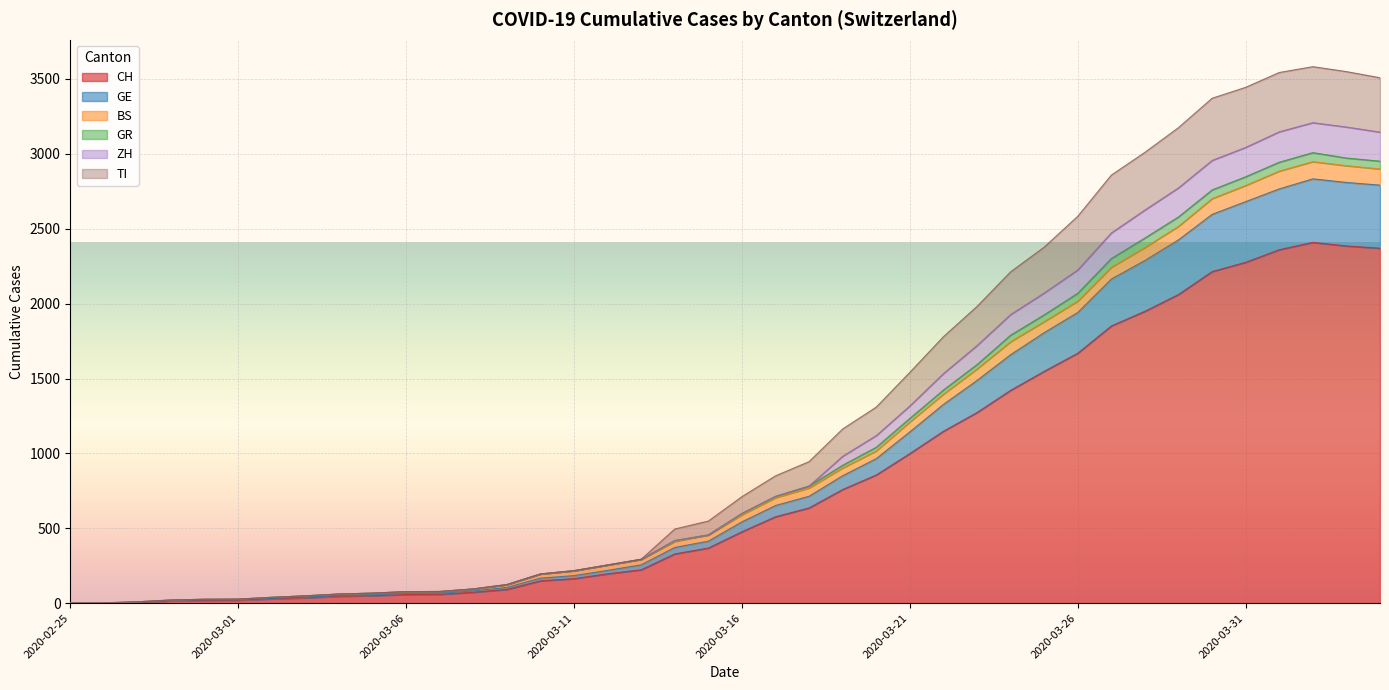

What is the highest value of the CH series?

2409